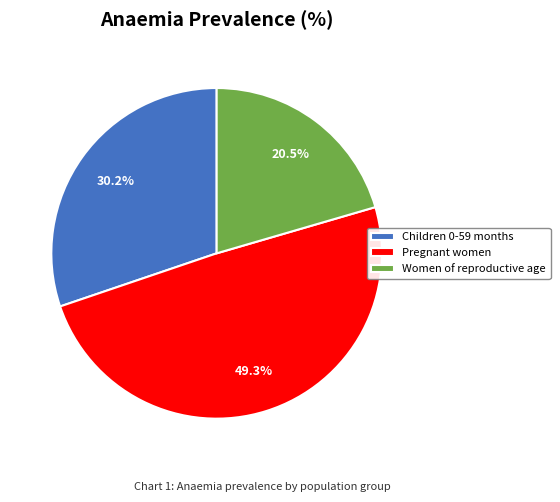

What is the smallest slice in the pie chart?

Women of reproductive age